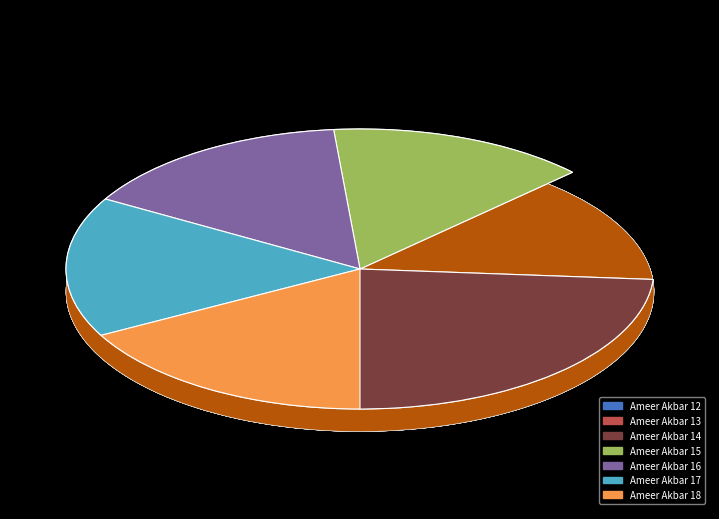

What is the ratio of the value at Ameer Akbar 13 to the value at Ameer Akbar 16?

0.8